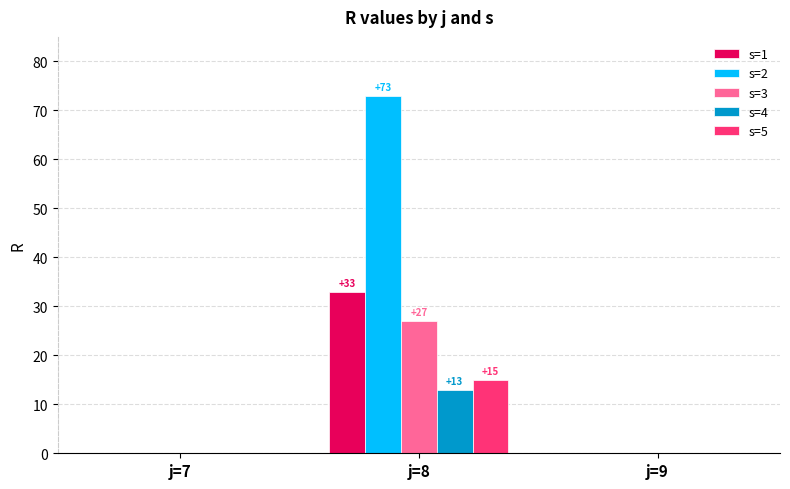

Reading right to left, extract all data points from this chart.

s=1: j=9=0	j=8=33	j=7=0
s=2: j=9=0	j=8=73	j=7=0
s=3: j=9=0	j=8=27	j=7=0
s=4: j=9=0	j=8=13	j=7=0
s=5: j=9=0	j=8=15	j=7=0